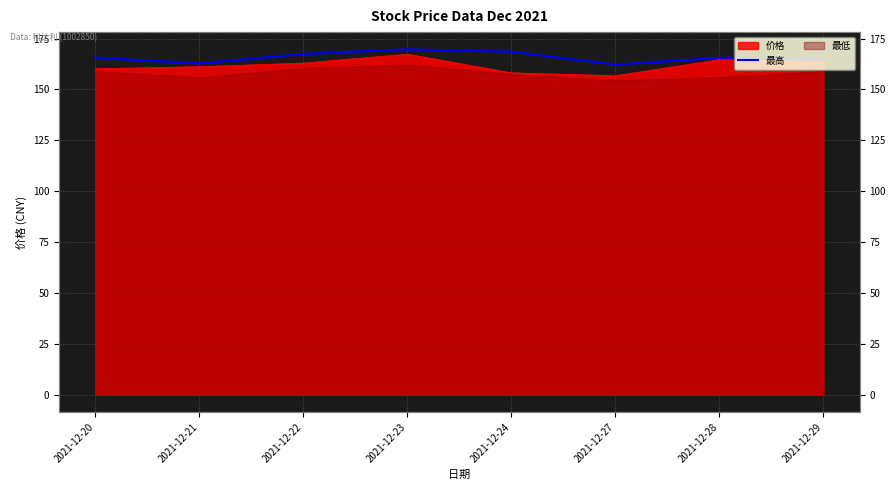

True or false: the data shows 162.8 at 2021-12-21.

True